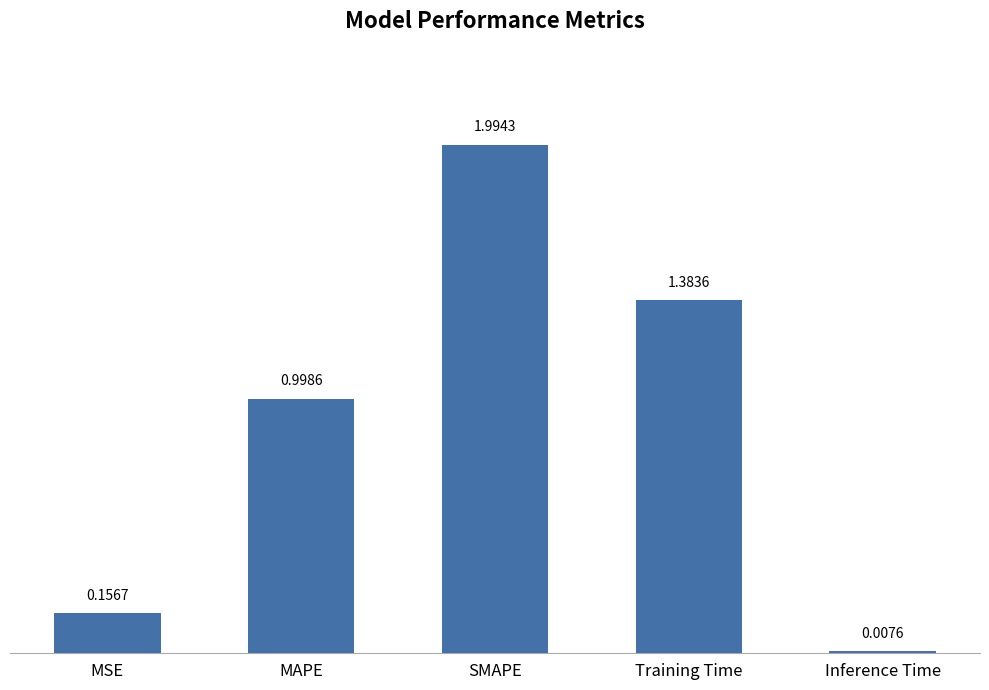

Which has a higher value, Inference Time or SMAPE?

SMAPE